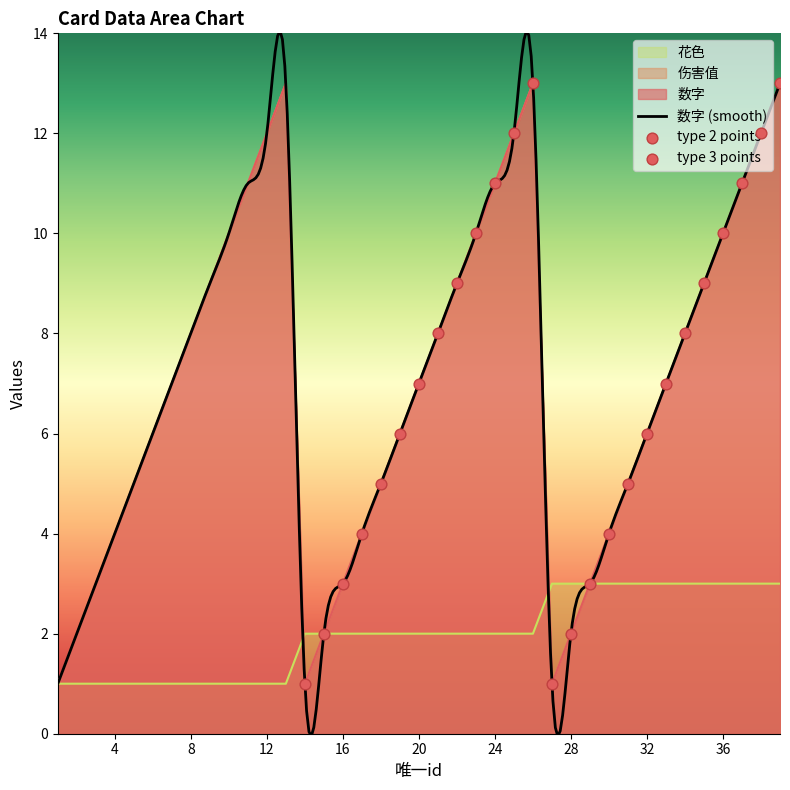

Which series contains the highest Y value?

数字